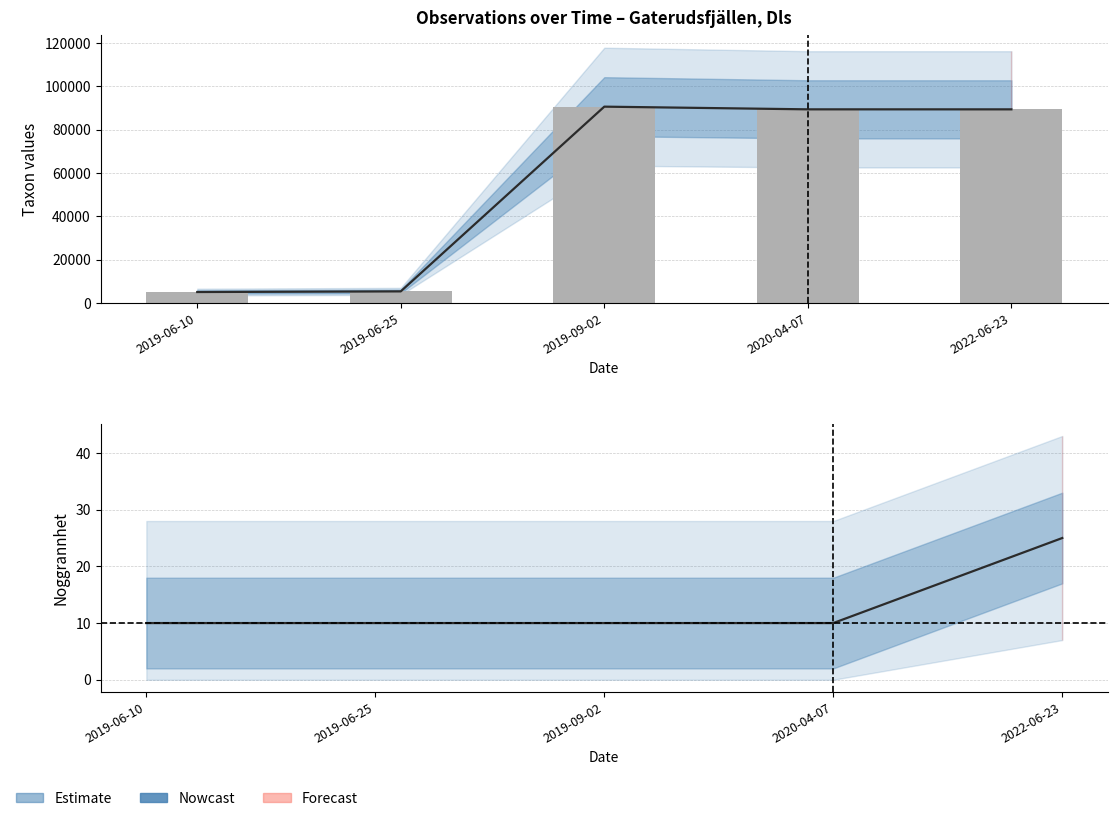

How many data points in Estimate (line) are above 10?

1